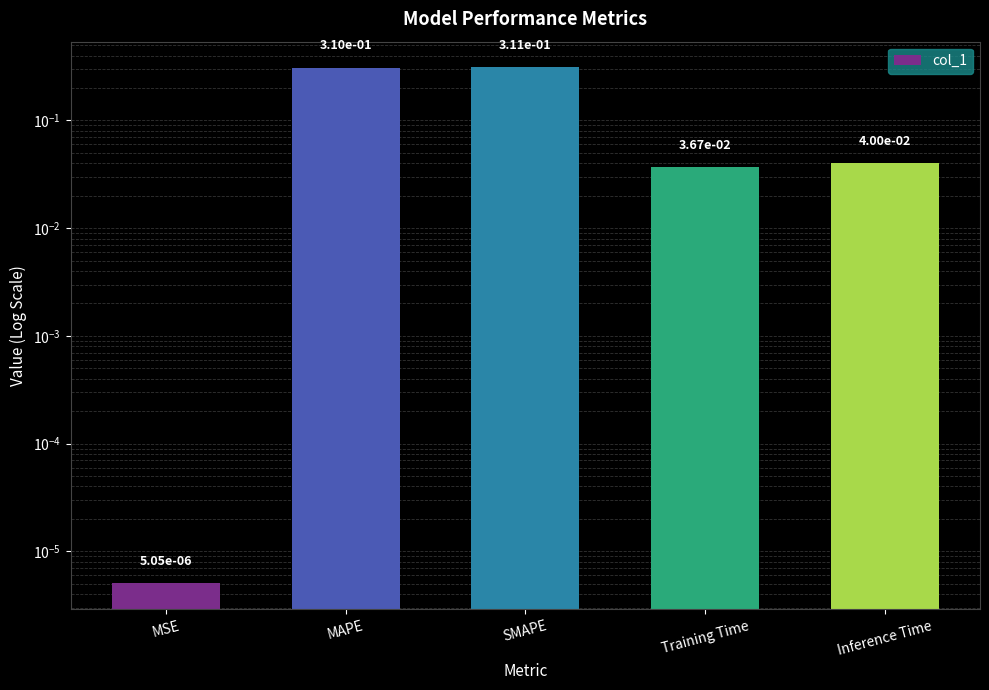

What is the greatest value displayed?

0.3